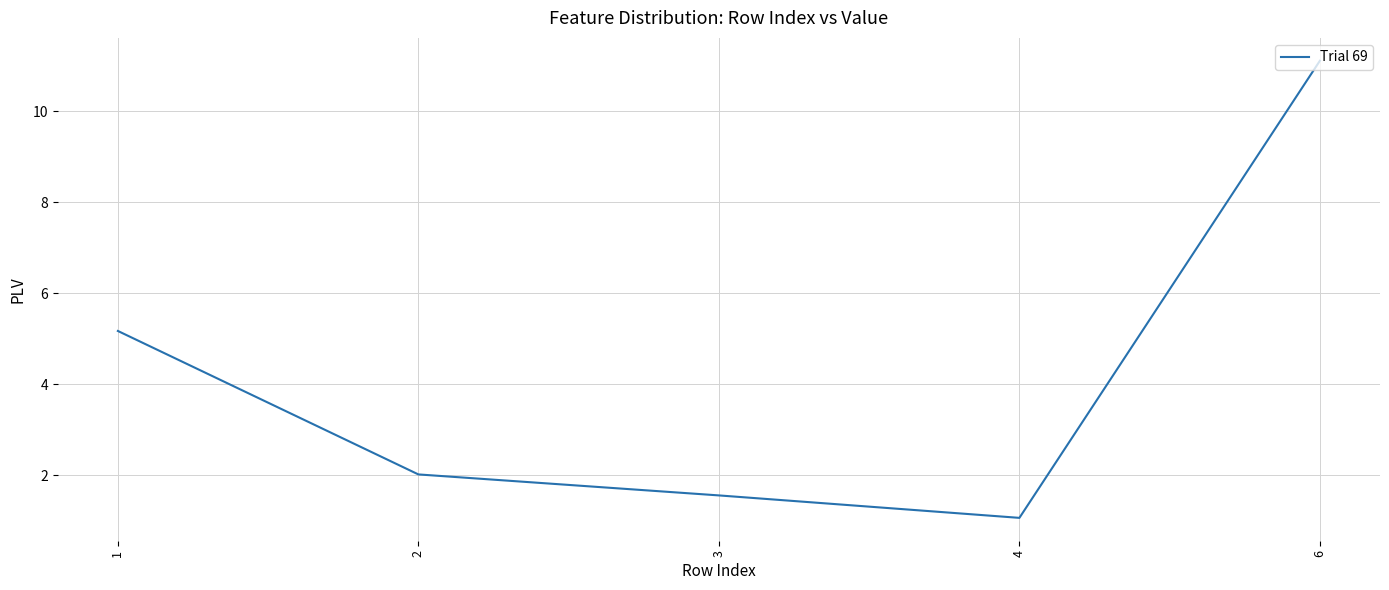

Reading left to right, transcribe all the data shown in this chart.

5.2	2.0	1.6	1.1	11.1